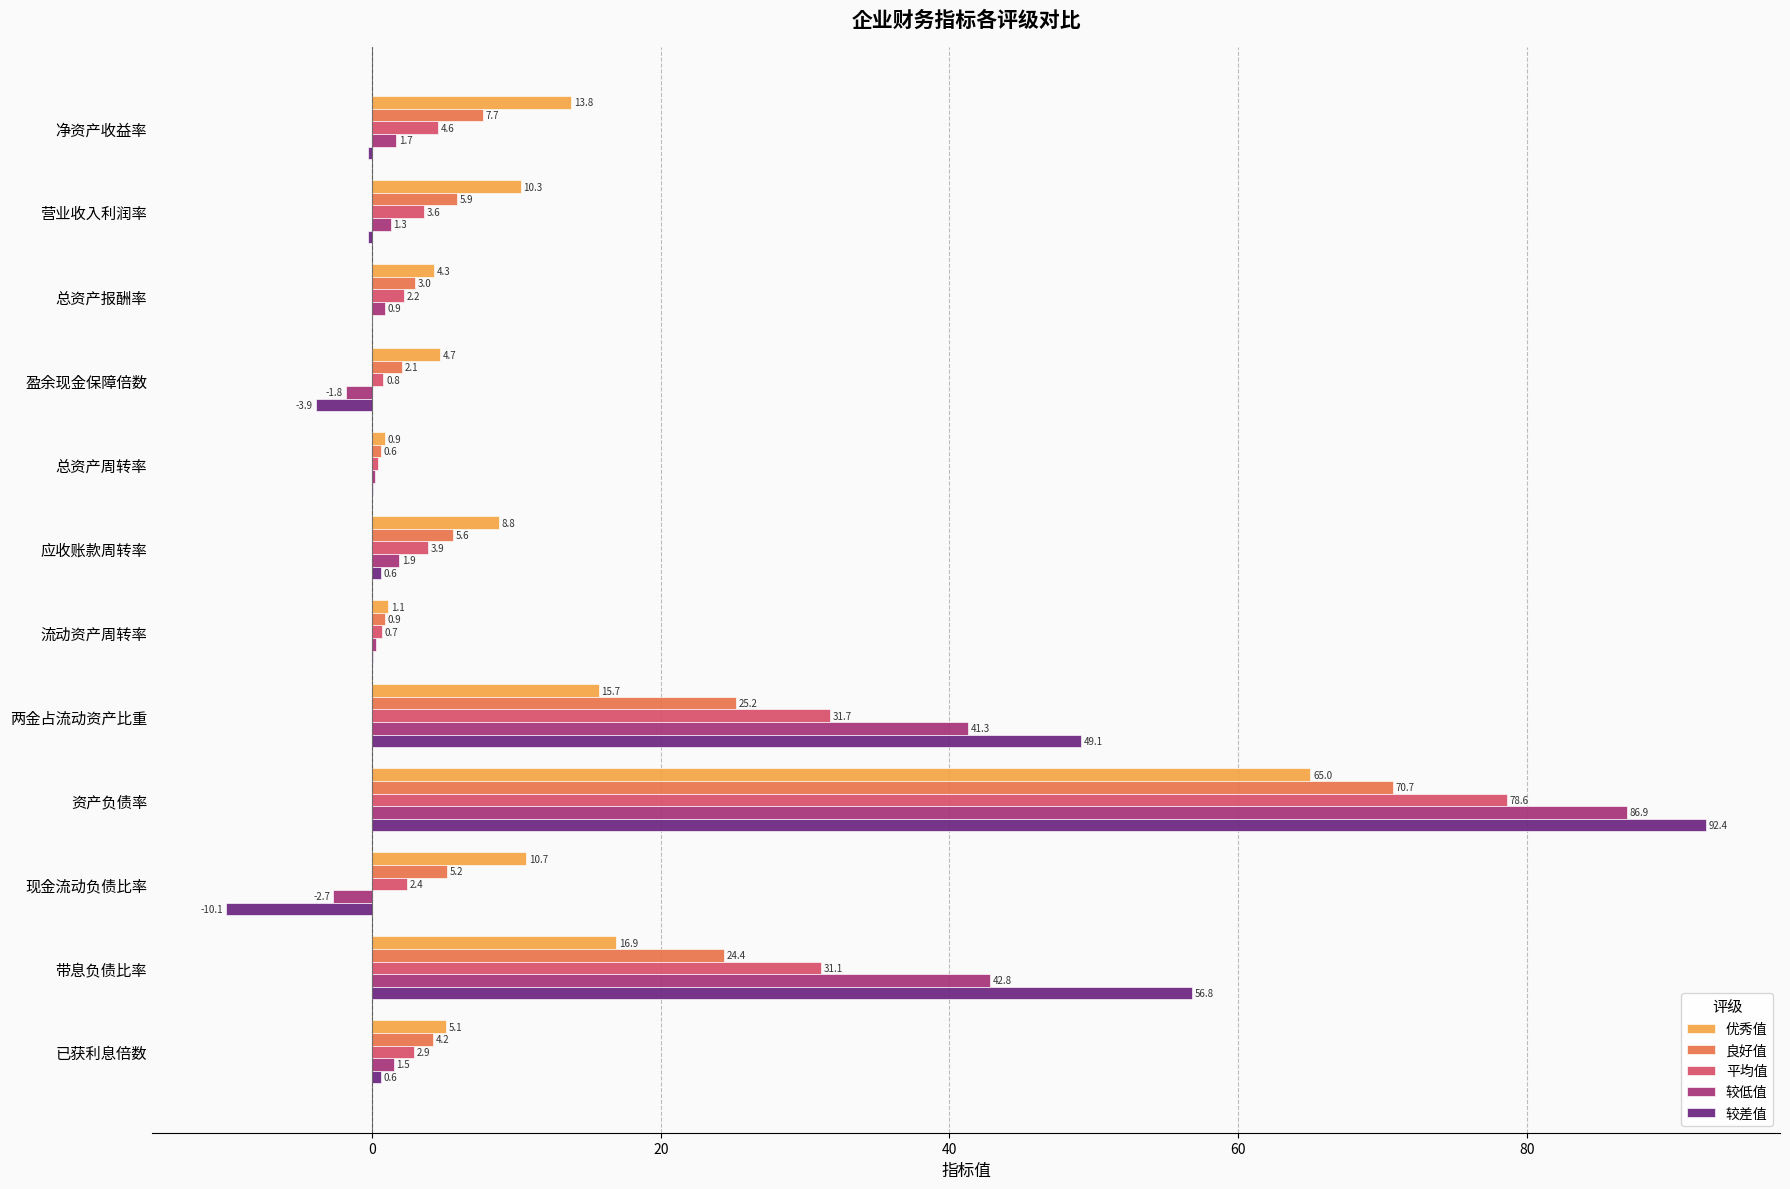

What value does the 较低值 series have at 总资产报酬率?

0.9